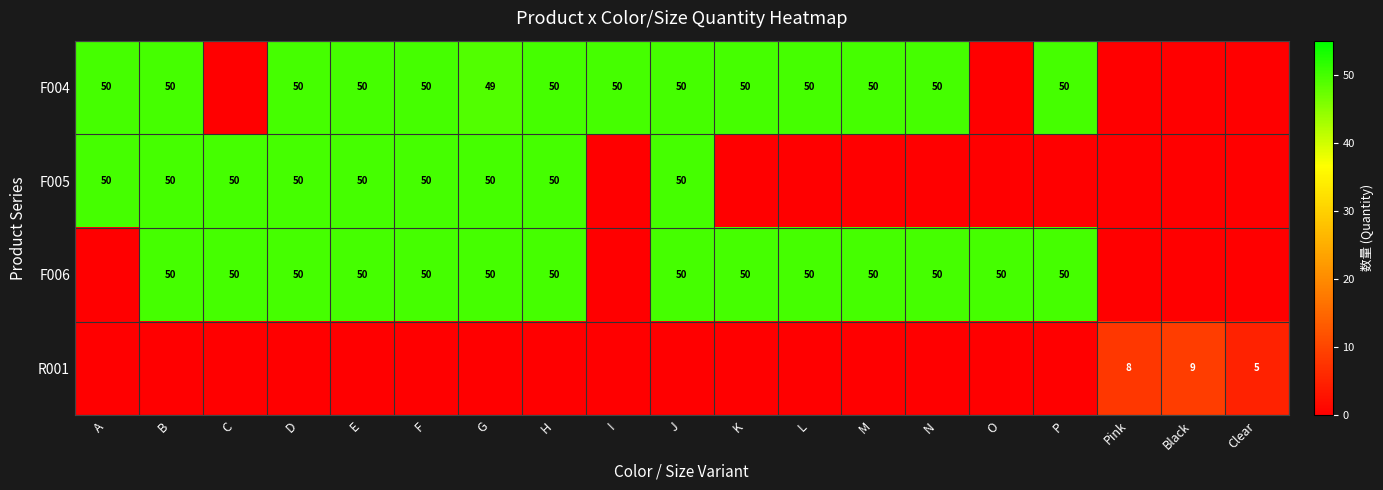

Is it true that F006 equals 50 at E?

True